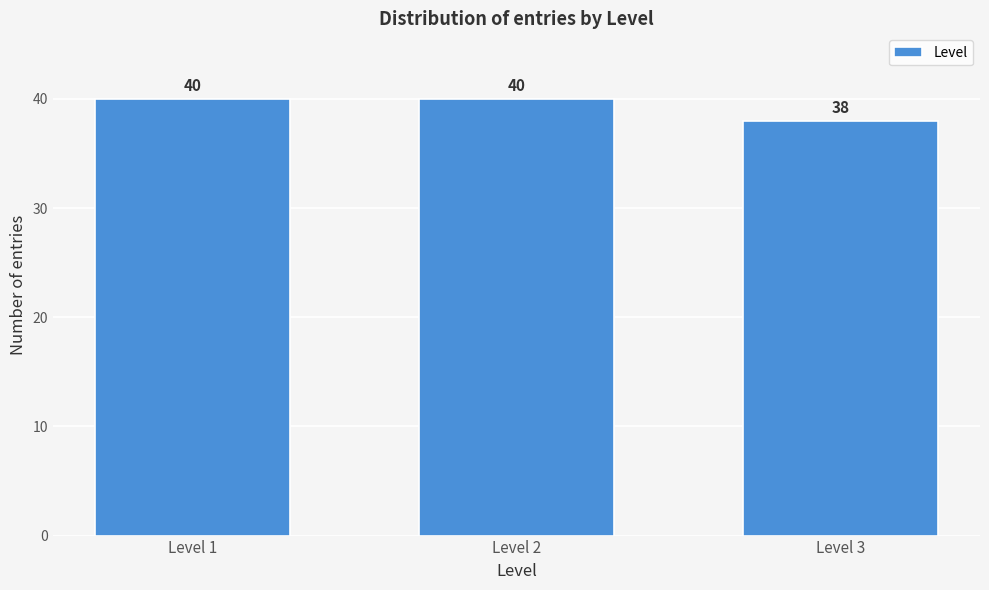

Reading left to right, transcribe all the data shown in this chart.

40	40	38